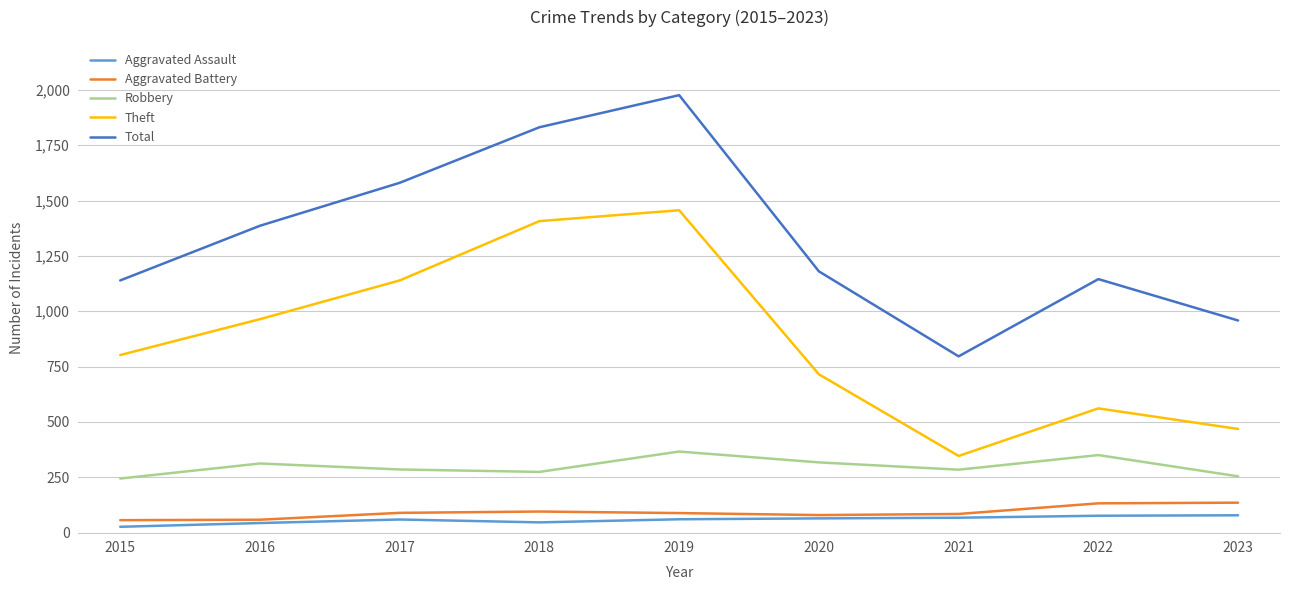

Which series has the widest spread of values?

Total